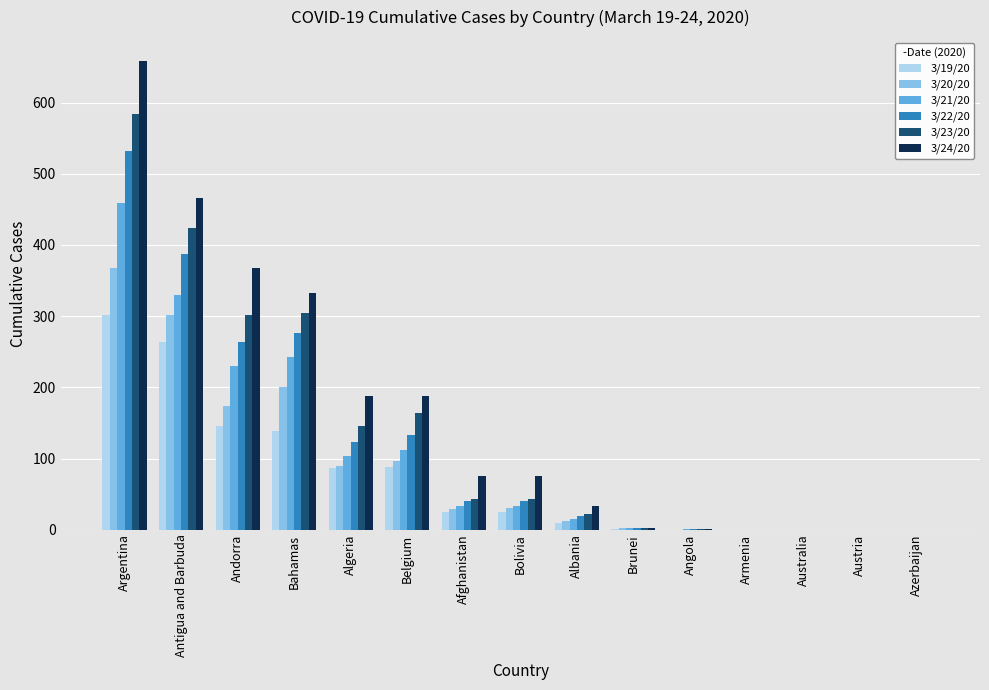

What is the maximum value shown in the chart?

659